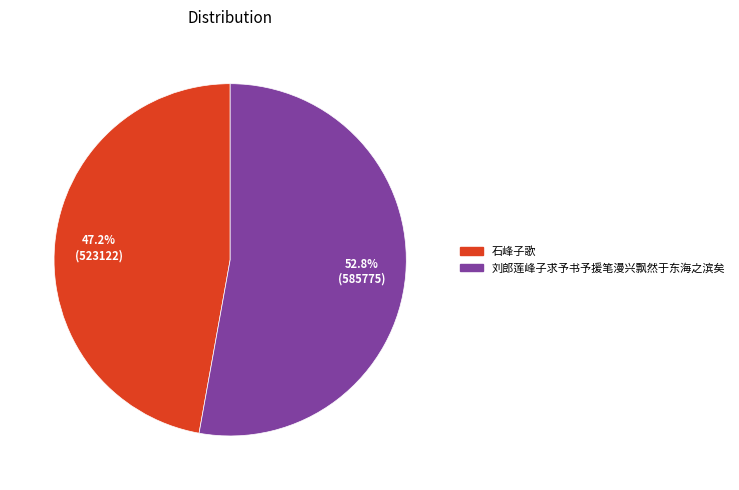

What is the majority slice?

刘郎莲峰子求予书予援笔漫兴飘然于东海之滨矣